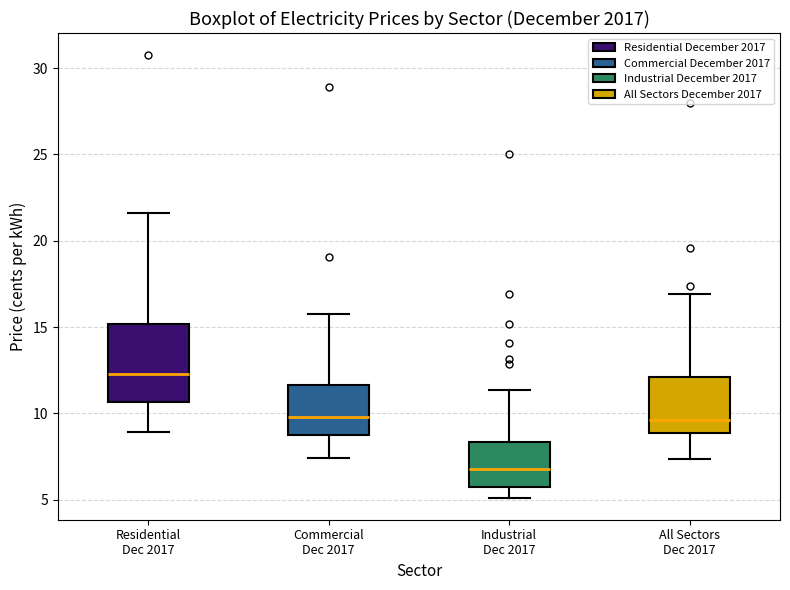

Which box's median line is the lowest?

Industrial Dec 2017